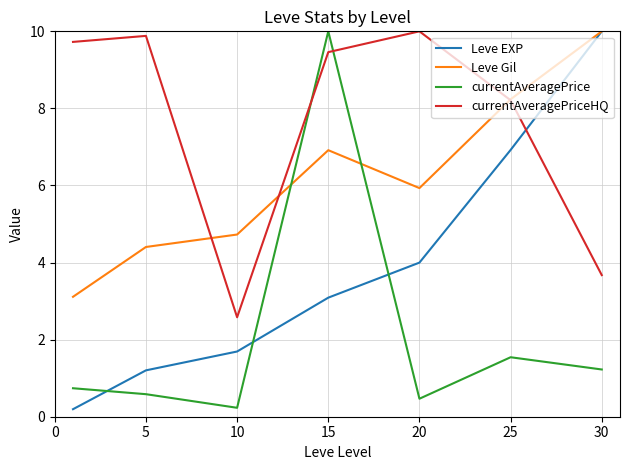

Reading right to left, transcribe all the data shown in this chart.

Leve EXP: 10.0	6.9	4.0	3.1	1.7	1.2	0.2
Leve Gil: 10.0	8.2	5.9	6.9	4.7	4.4	3.1
currentAveragePrice: 1.2	1.5	0.5	10.0	0.2	0.6	0.7
currentAveragePriceHQ: 3.7	8.2	10.0	9.5	2.6	9.9	9.7